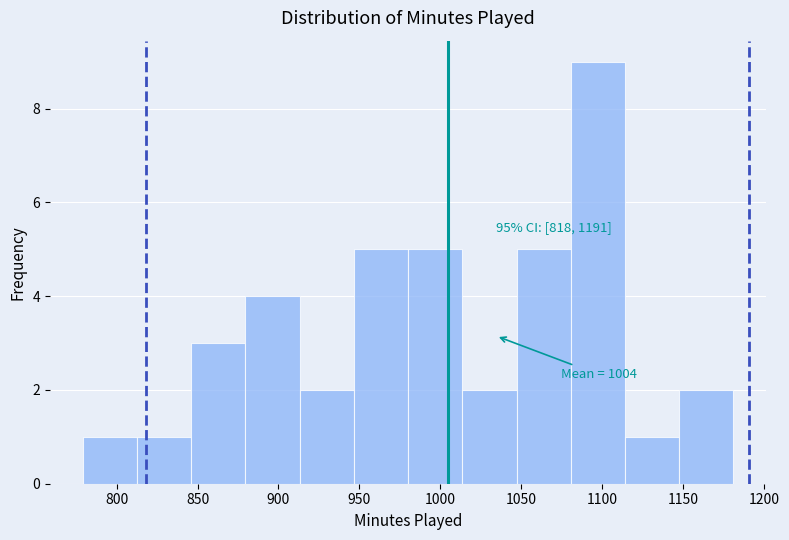

Which range on the x-axis has the tallest bar?

1080.5 to 1114.0